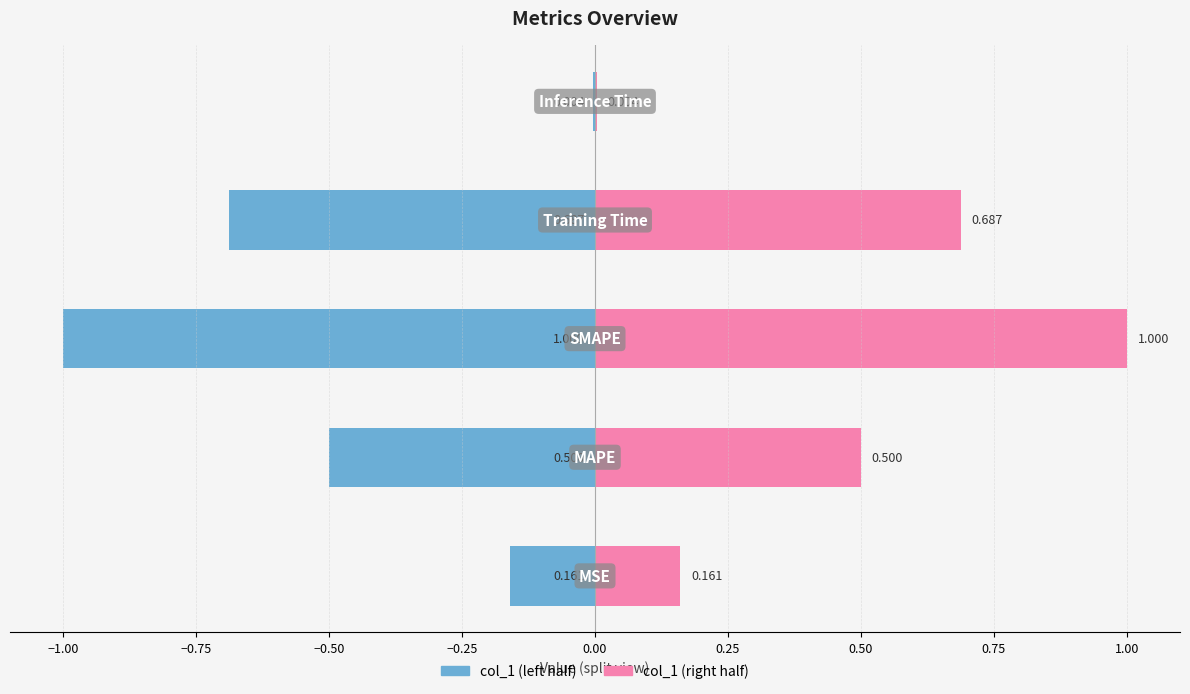

What is the difference between the maximum and second lowest values in the col_1 (left) series?

0.7